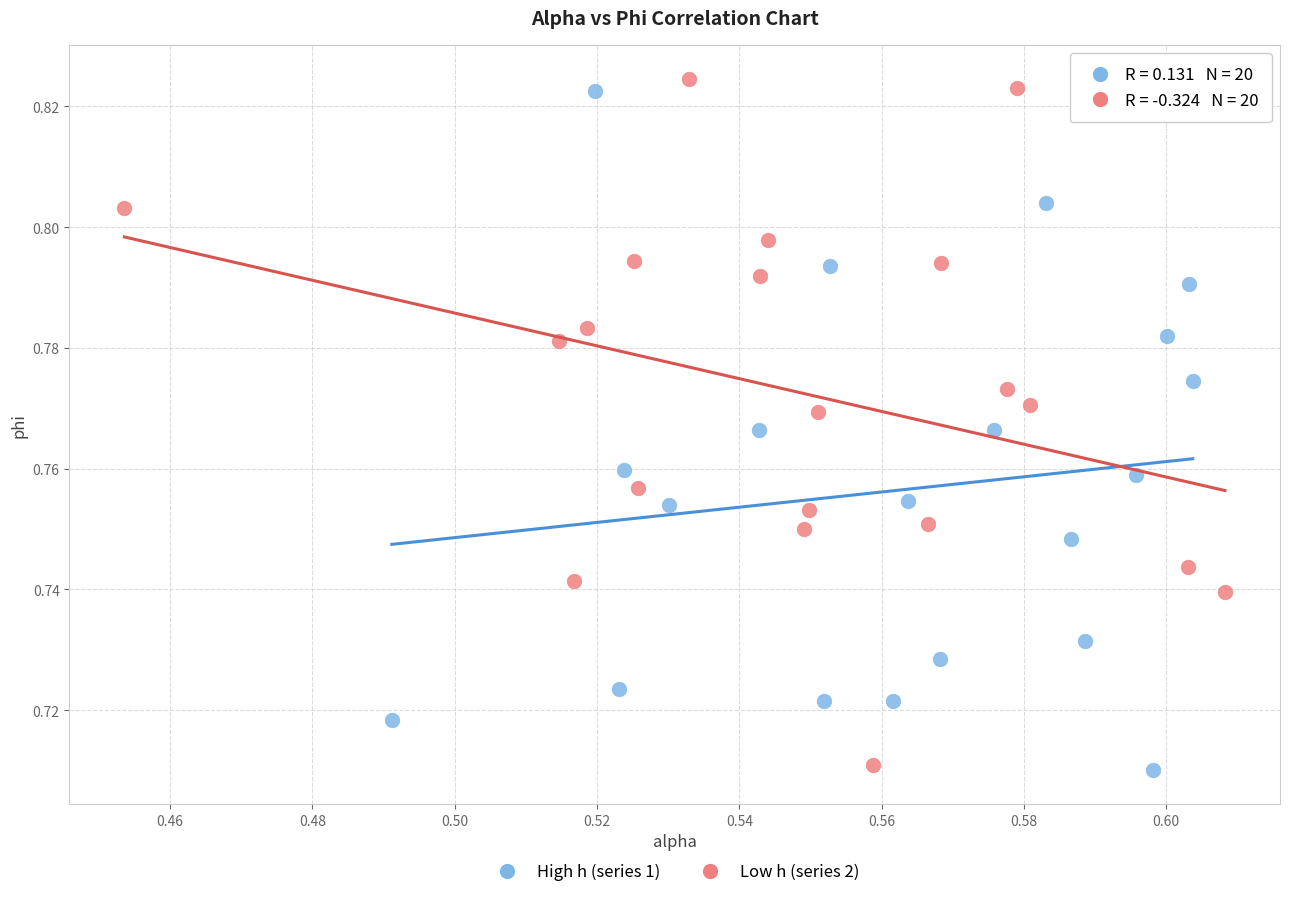

What are all the series names shown in the legend?

High h (series 1), Low h (series 2)